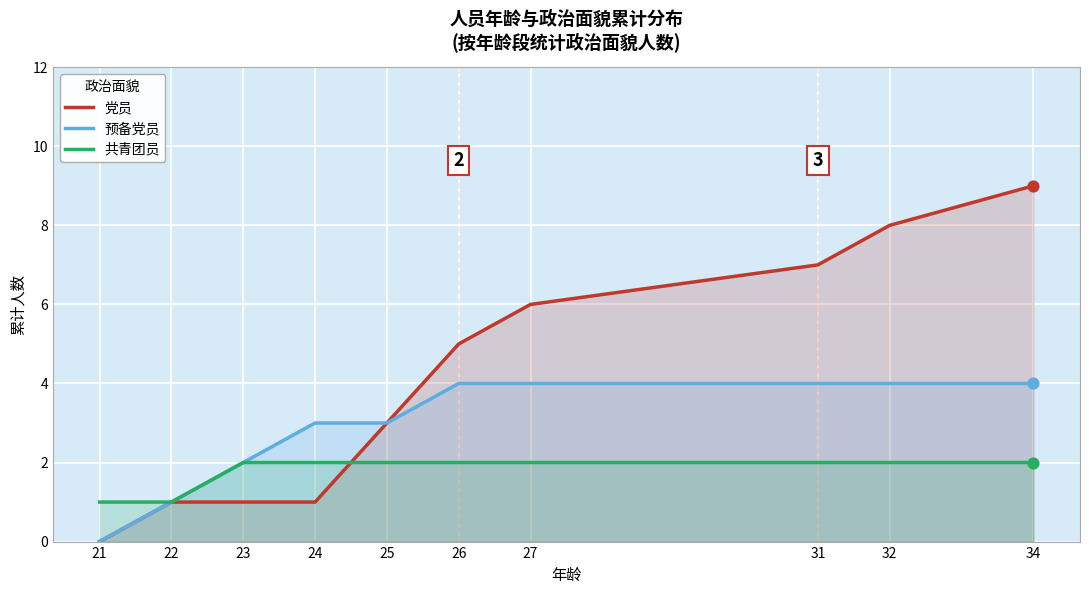

Is the value of 党员 at 27 greater than the value of 共青团员 at 27?

Yes